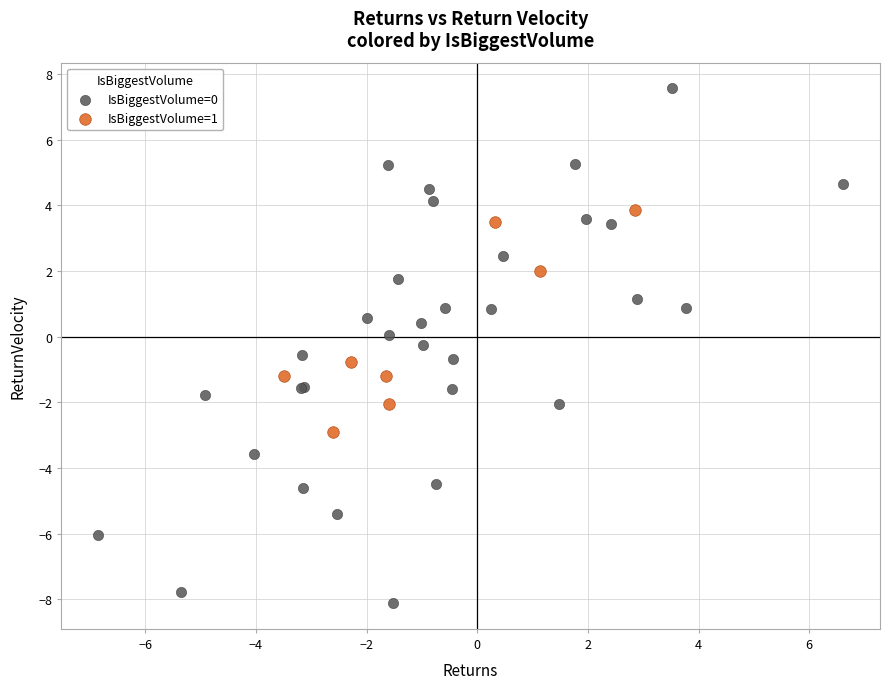

Which series reaches the maximum Y coordinate?

IsBiggestVolume=0